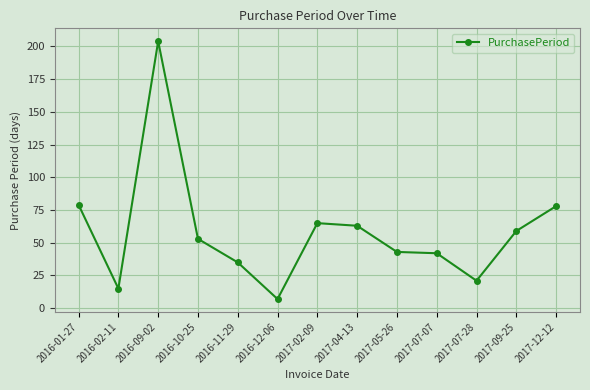

At which category does the data reach its first local valley?

2016-02-11